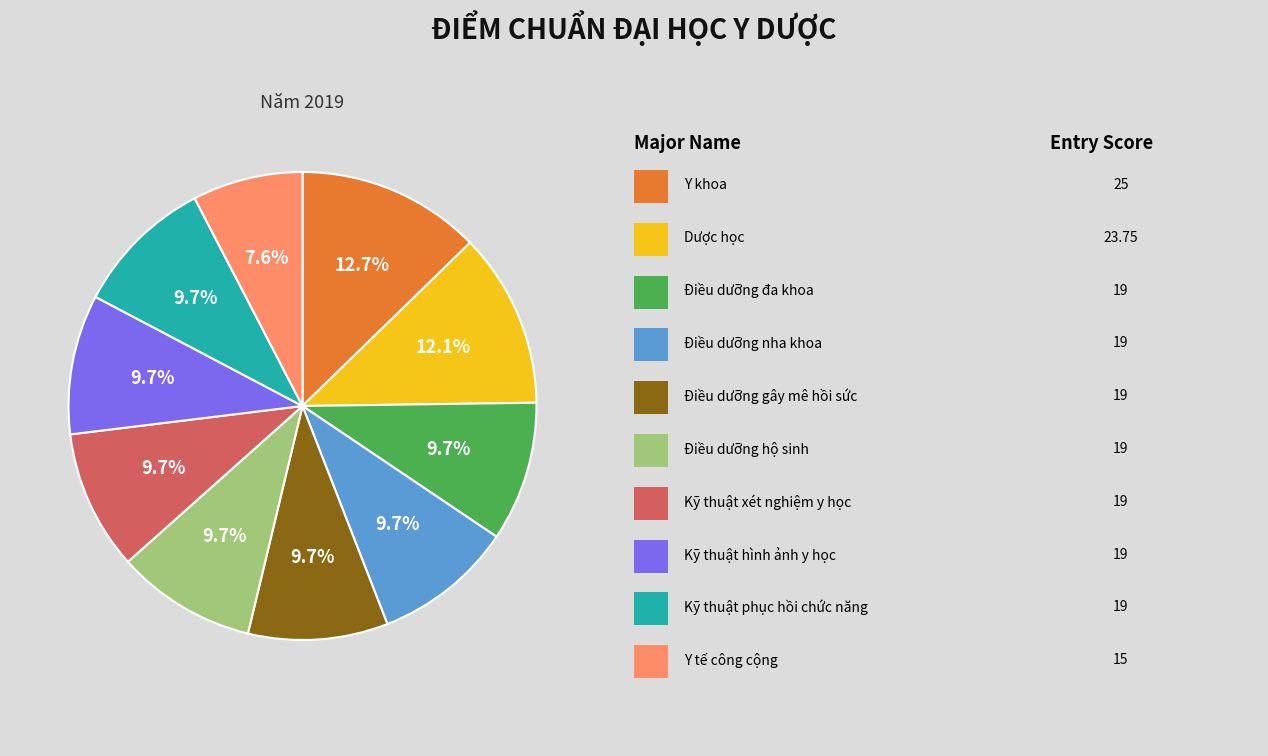

Is there a majority slice in this chart?

No